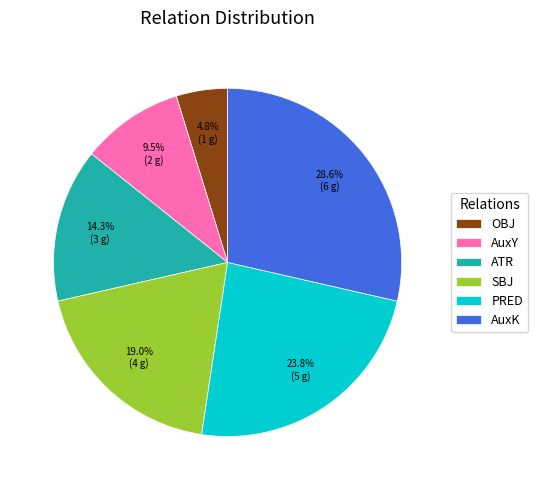

How many segments does this pie chart have?

6